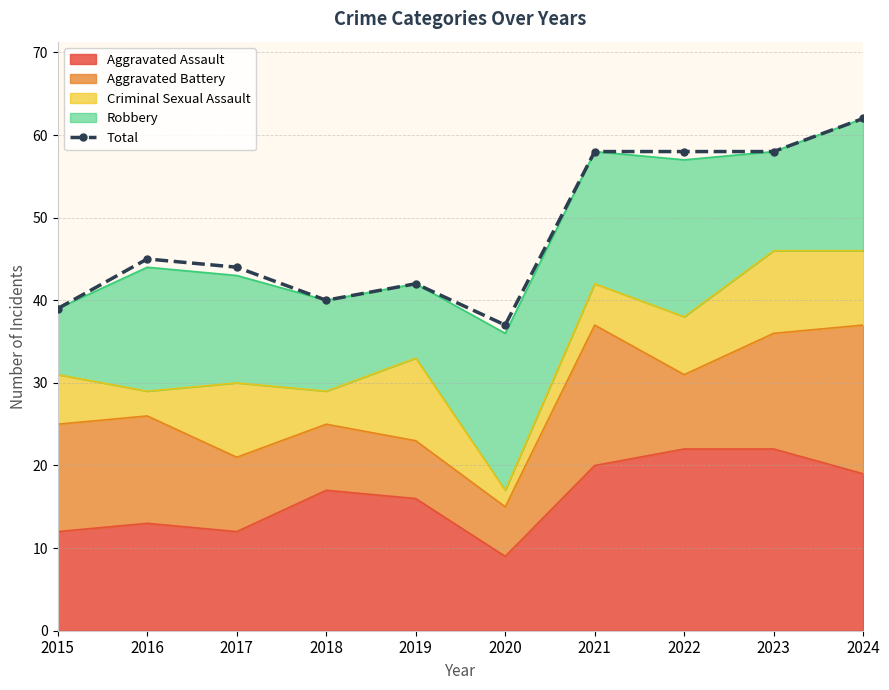

Which has a higher value, 2021 or 2016?

2021